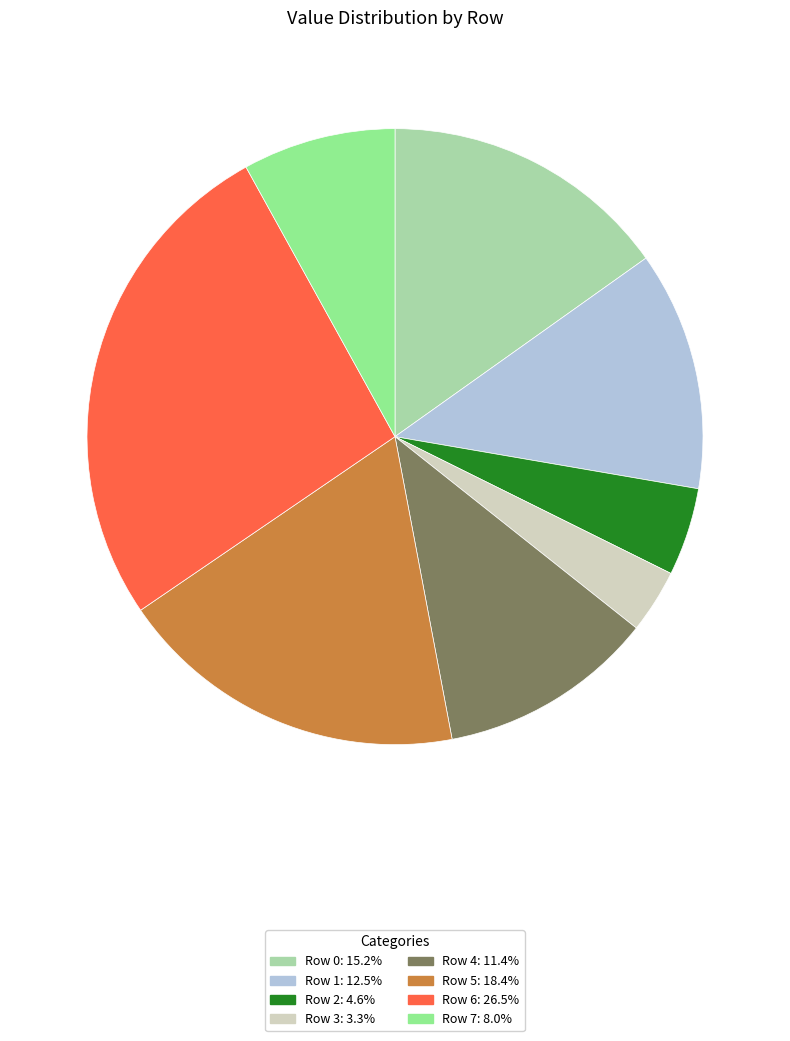

Is there a majority slice in this chart?

No